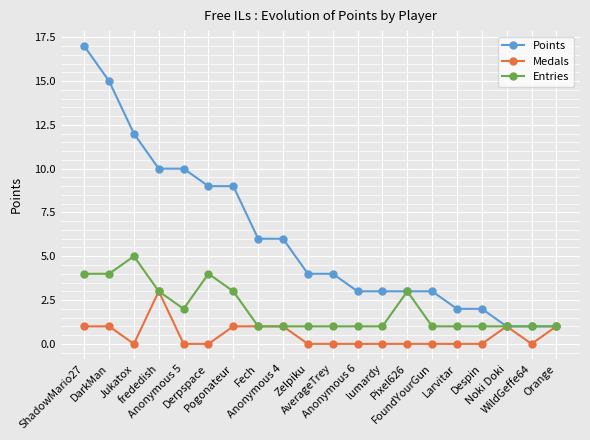

Does the chart display data point markers on the line(s)?

Yes